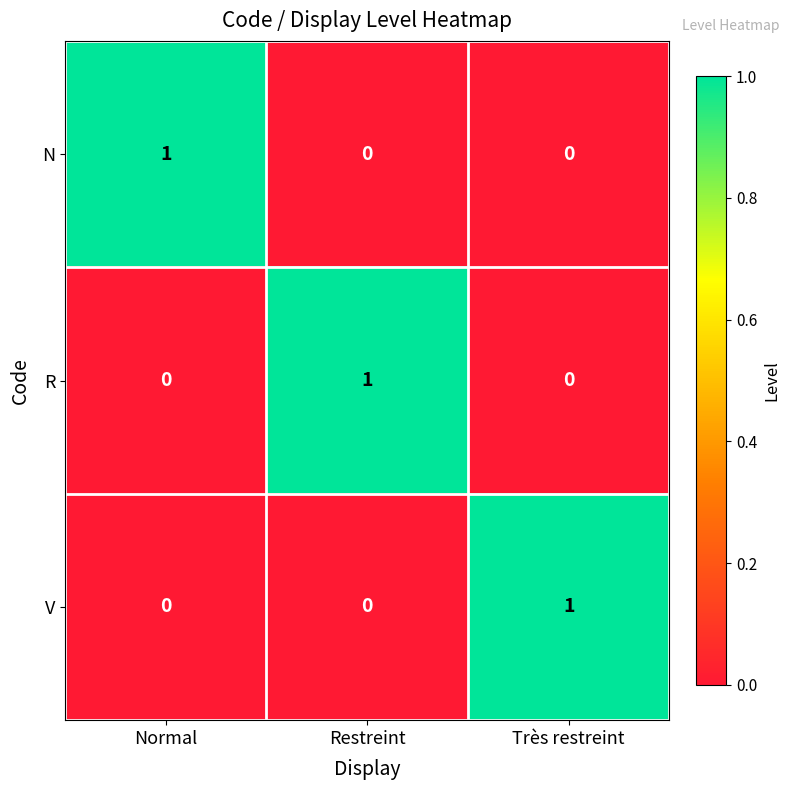

The V series shows 0 at Normal. True or false?

True